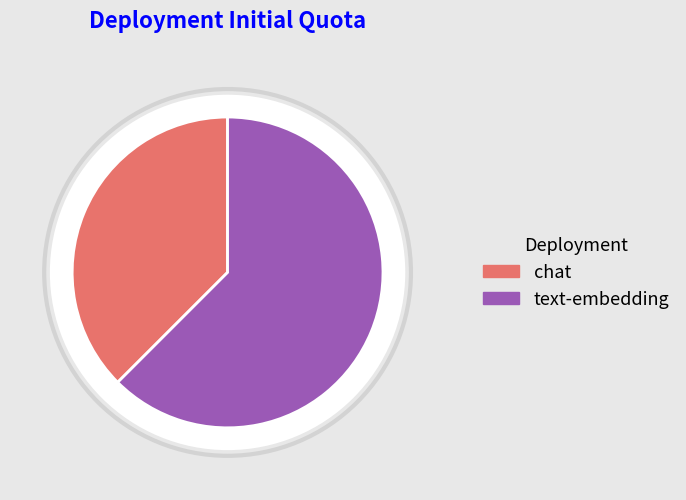

Is there a majority slice in this chart?

Yes